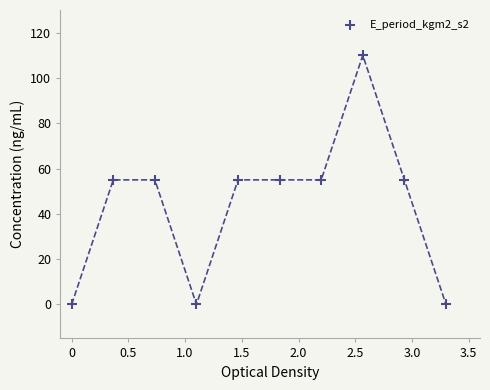

What is the range of Y values (max minus min)?

110